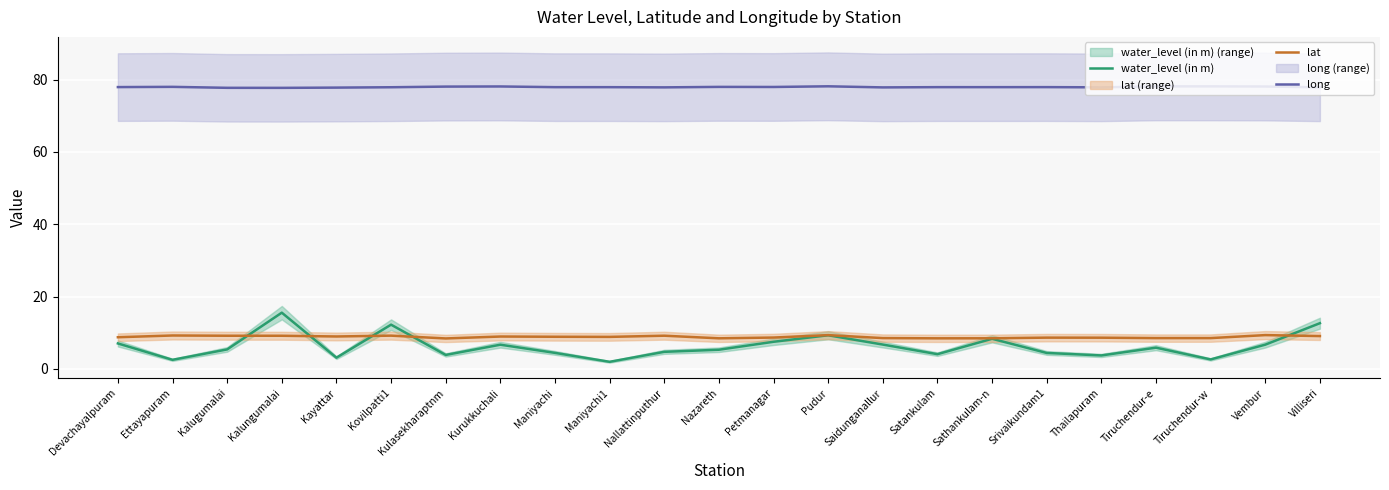

What is the difference between the second highest and second lowest values in the long series?

0.4